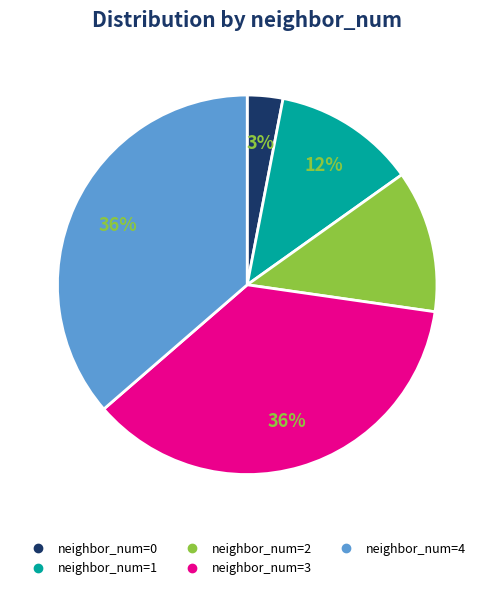

Does any single category account for the majority?

No